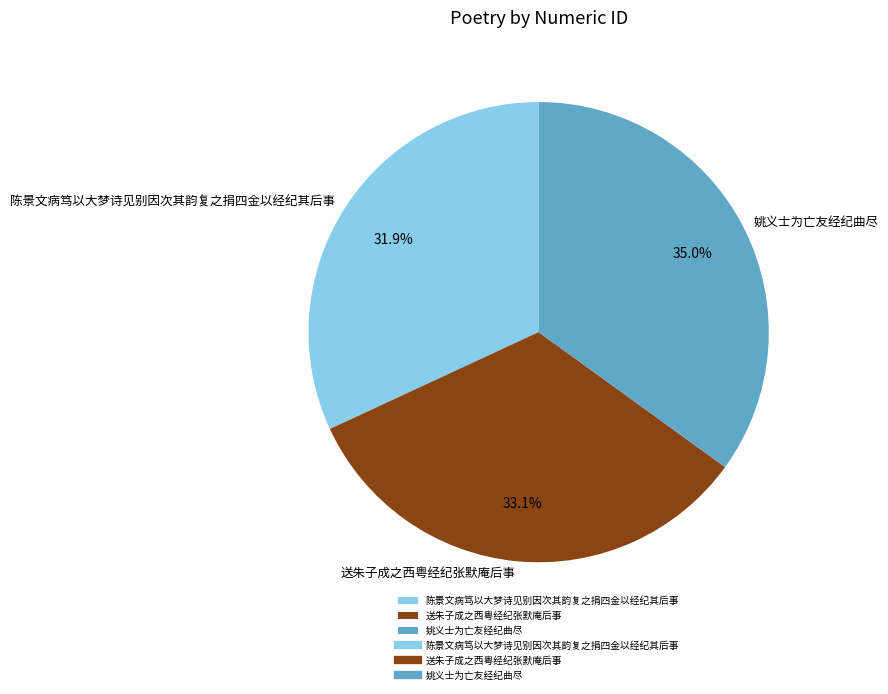

Is 姚义士为亡友经纪曲尽 the majority of the pie?

No